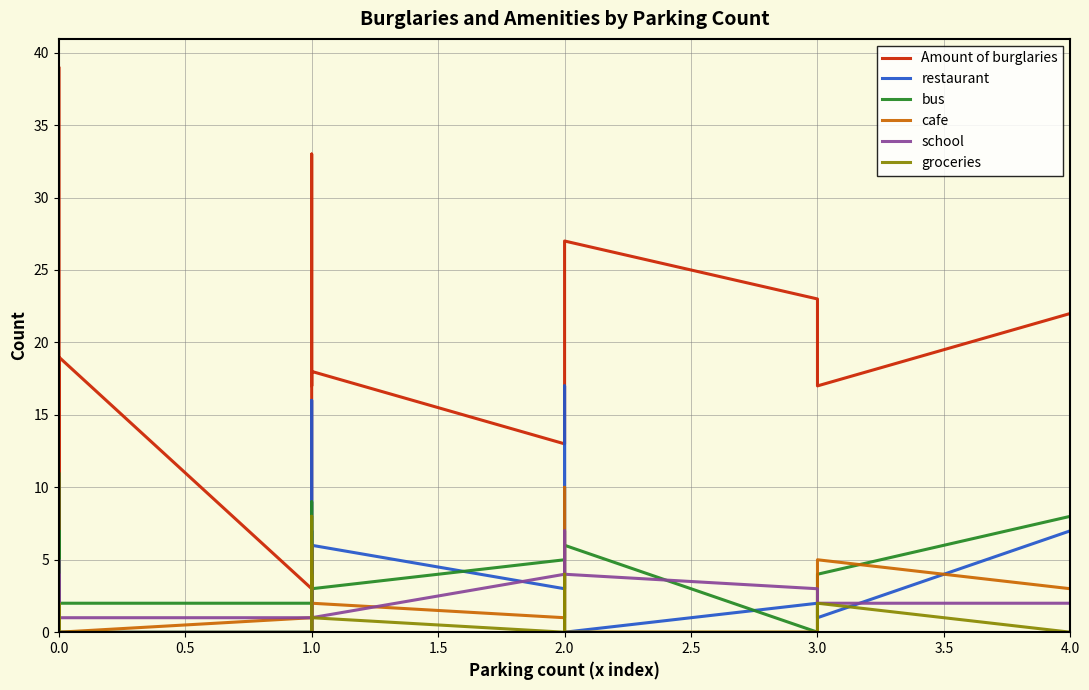

What is the label of the 38th point from the right?

1.0